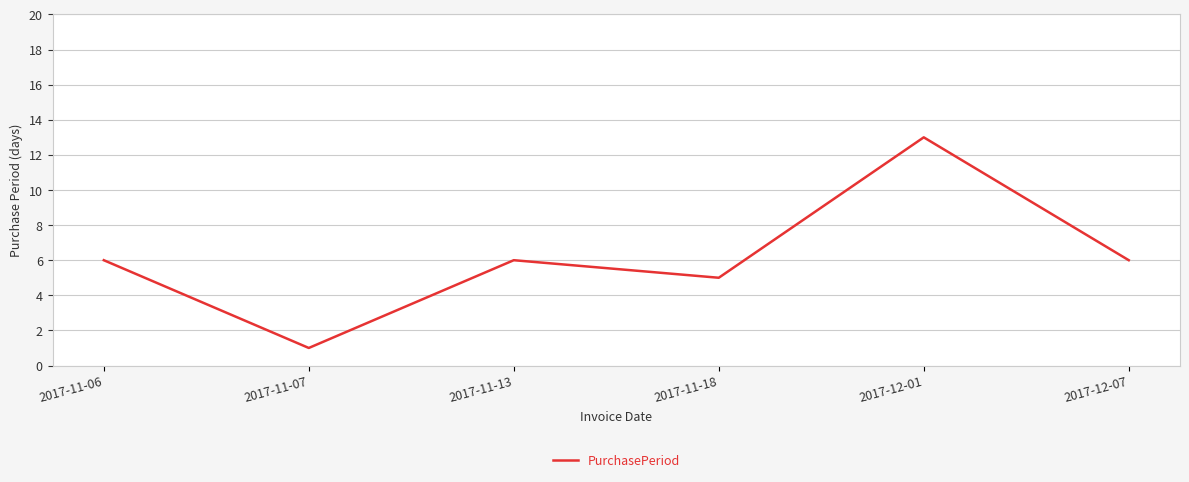

True or false: the data has more than 2 interior local peaks.

False